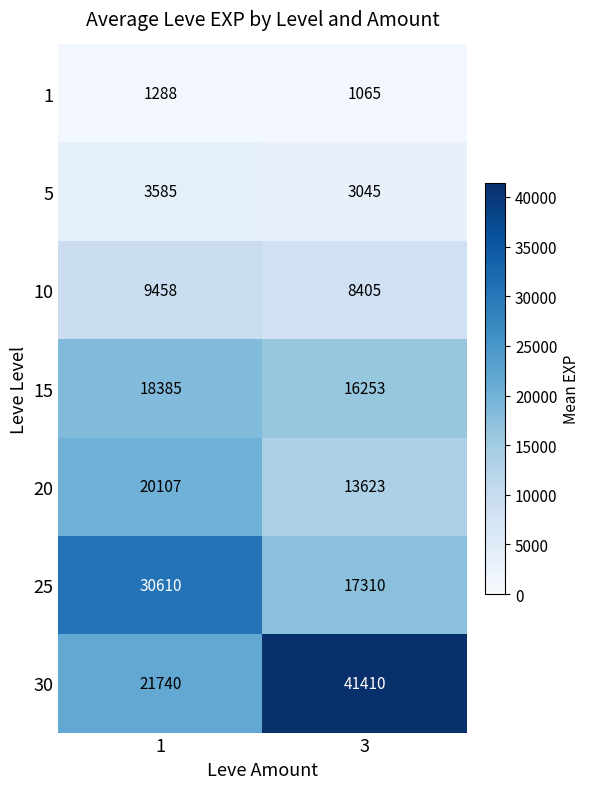

Rank the series by their maximum value, from lowest to highest.

1, 5, 10, 15, 20, 25, 30